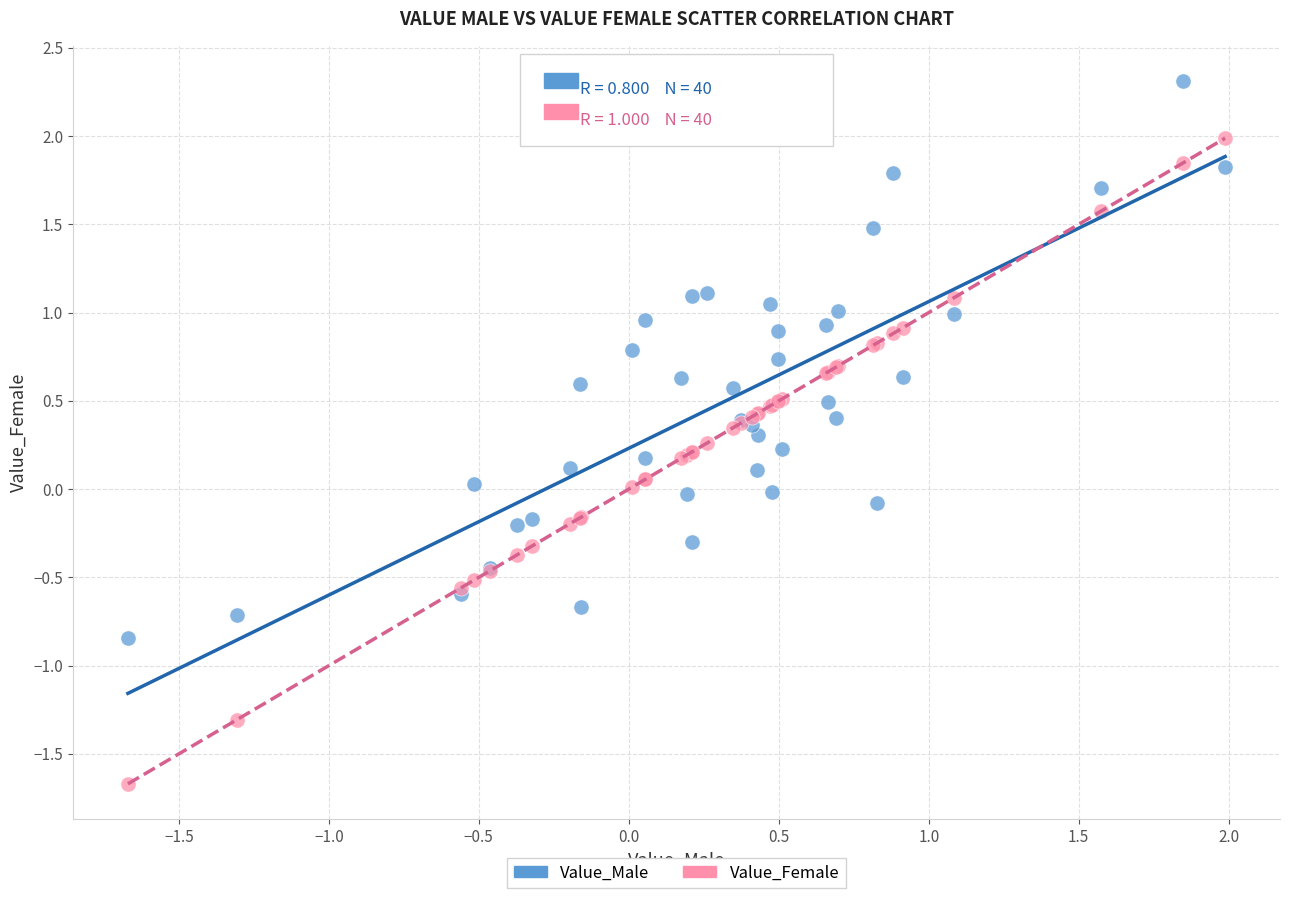

What are all the series names shown in the legend?

Value_Male, Value_Female